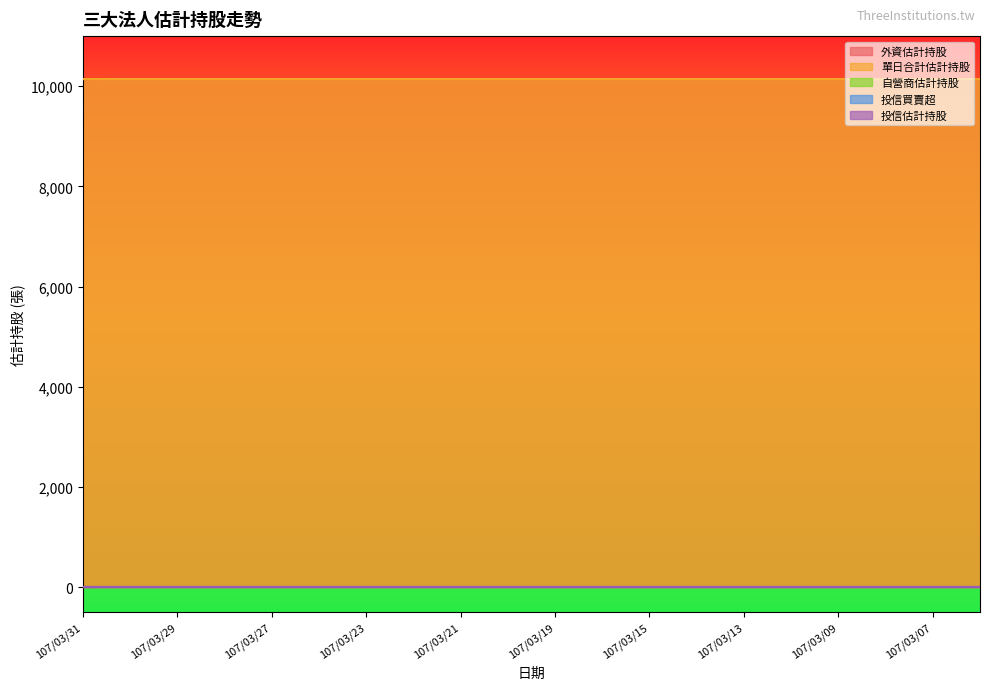

True or false: 單日合計估計持股 and 投信估計持股 intersect in this chart.

False